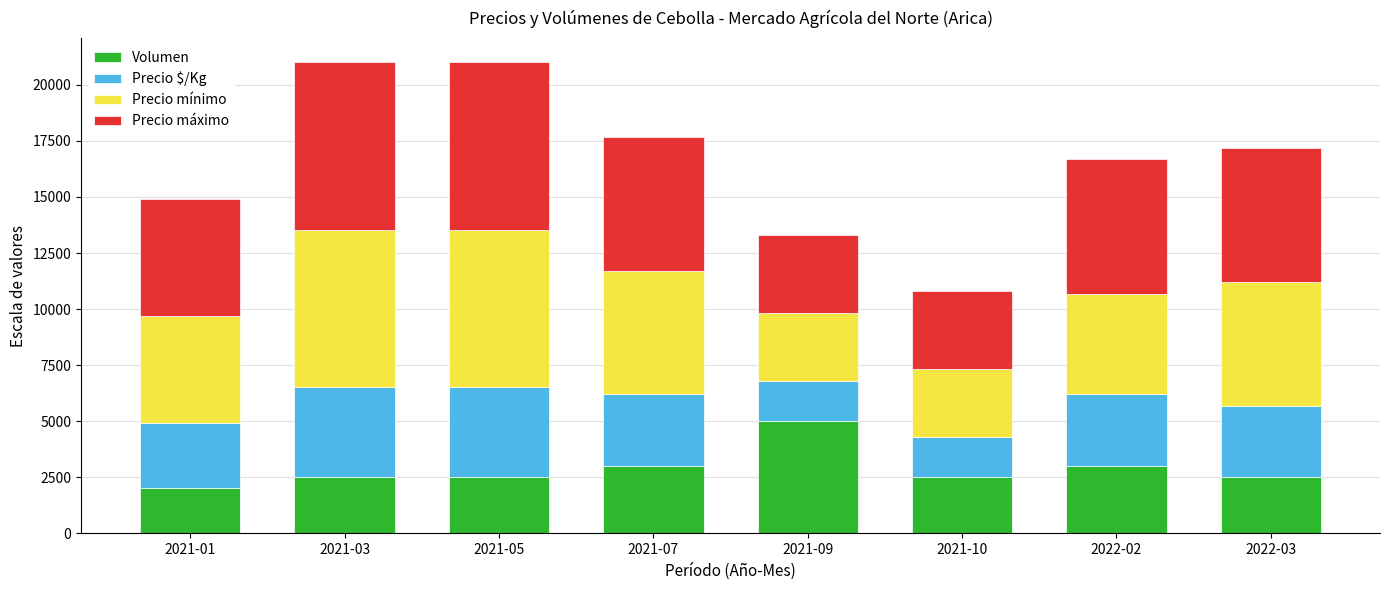

What is the lowest value of the Volumen series?

2000